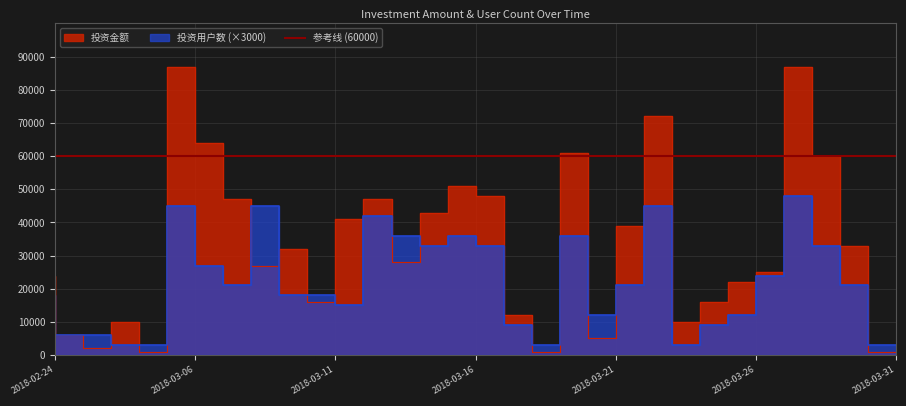

List the series in order of their peak value, highest first.

投资金额, 投资用户数